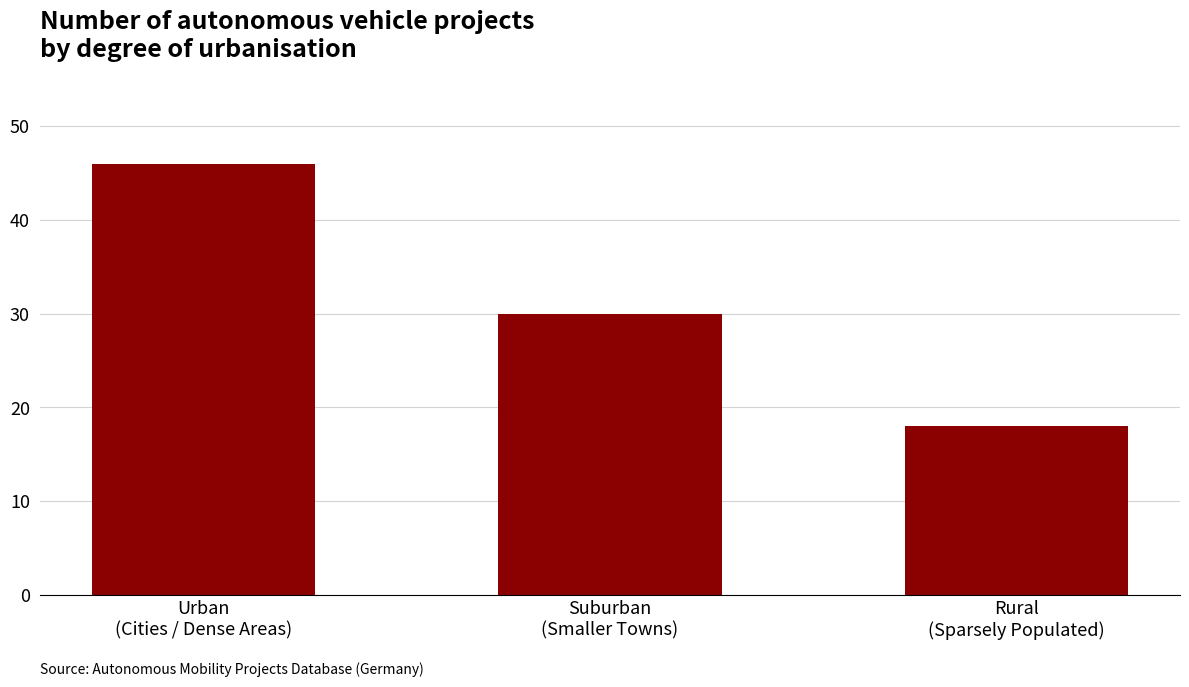

How many data points are less than 30?

1